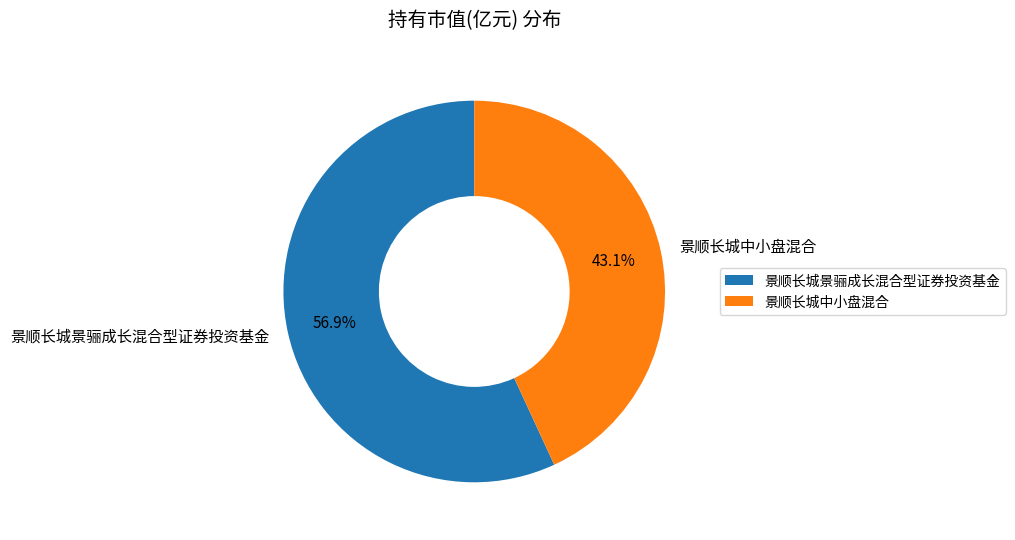

Count the number of slices in the pie.

2